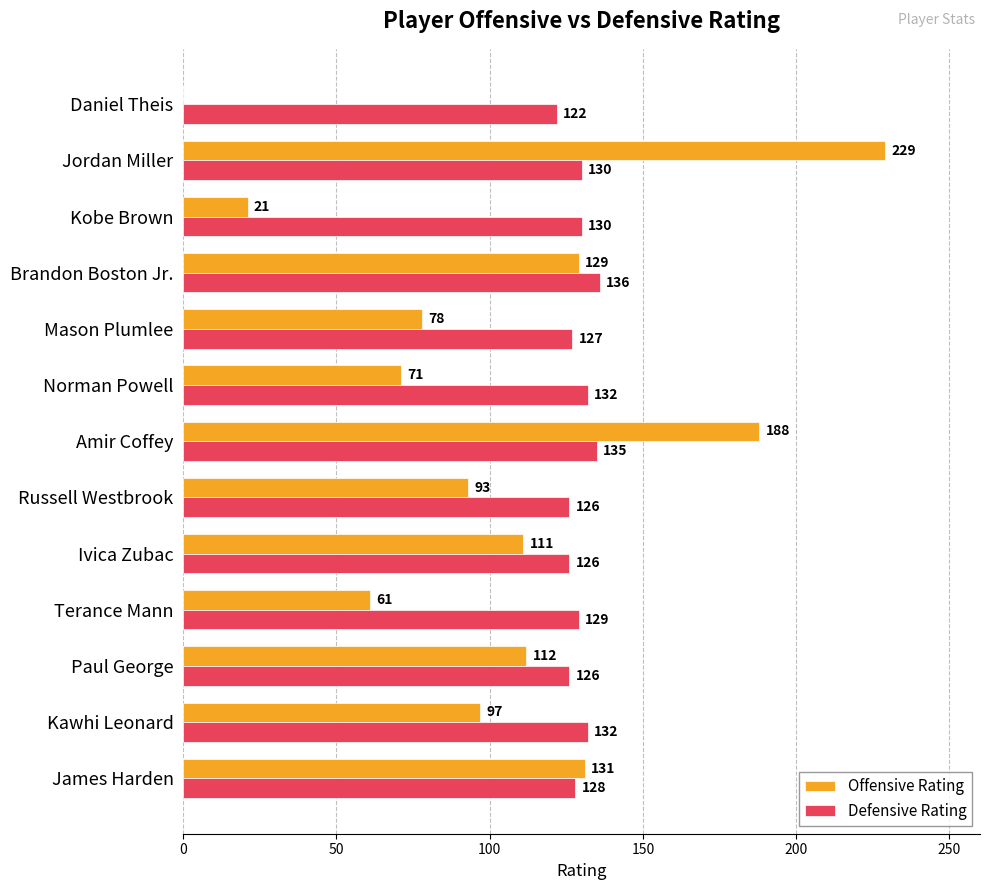

What is the total value across all series at Jordan Miller?

359